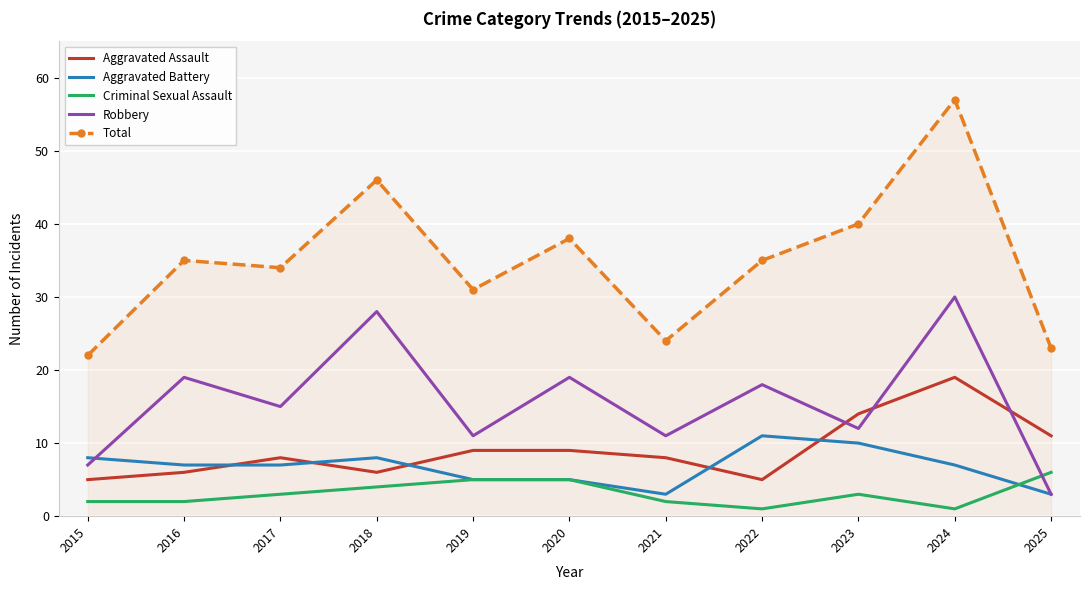

True or false: Total and Criminal Sexual Assault cross at least once.

False